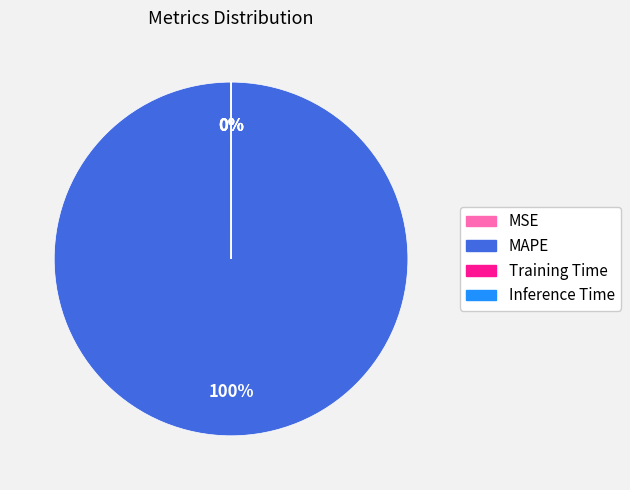

Is it true that MAPE is 100% of the pie?

True